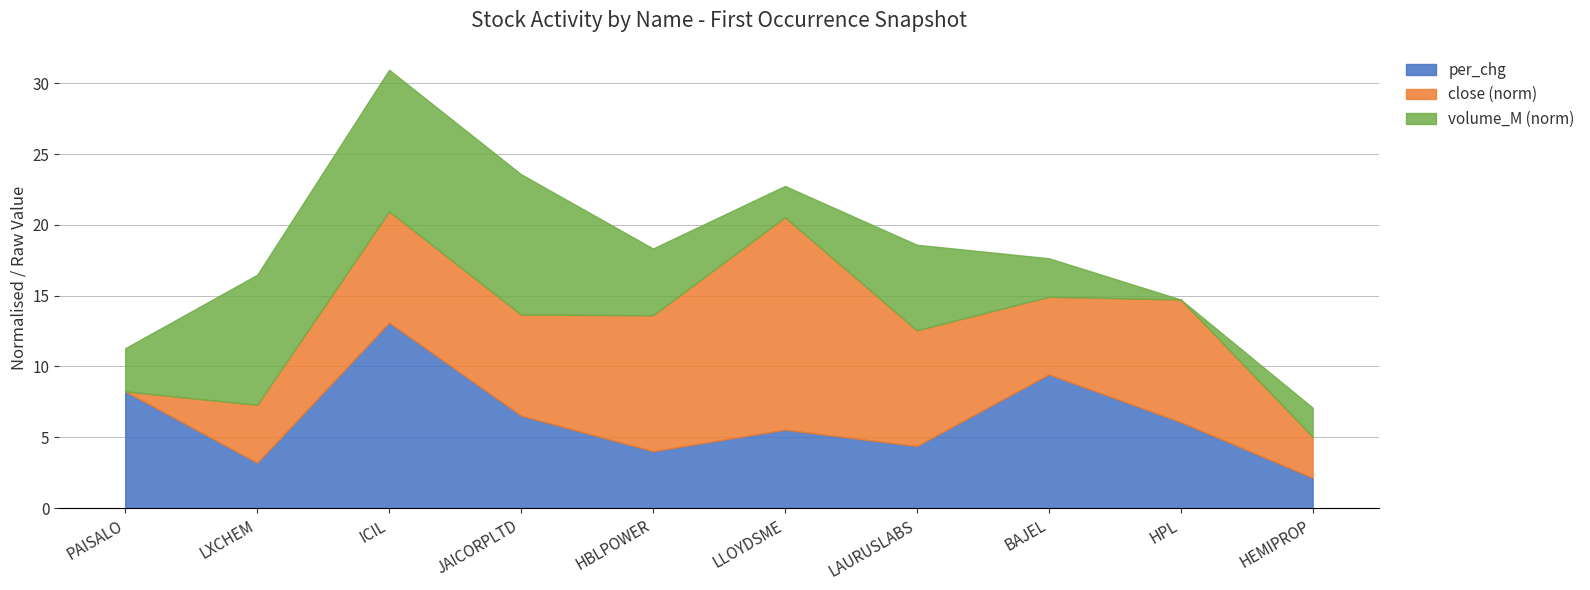

Does the chart have visible grid lines?

Yes